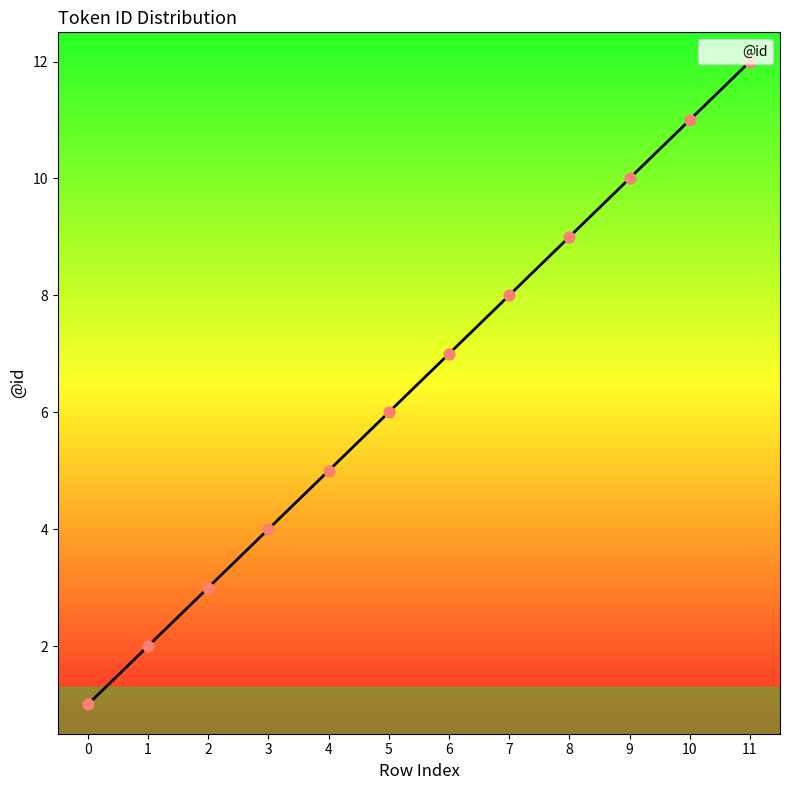

Between 5 and 8, which is larger?

8